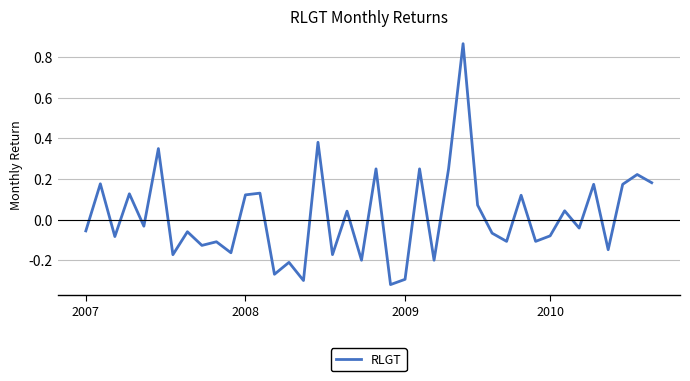

How many values are below zero?

22